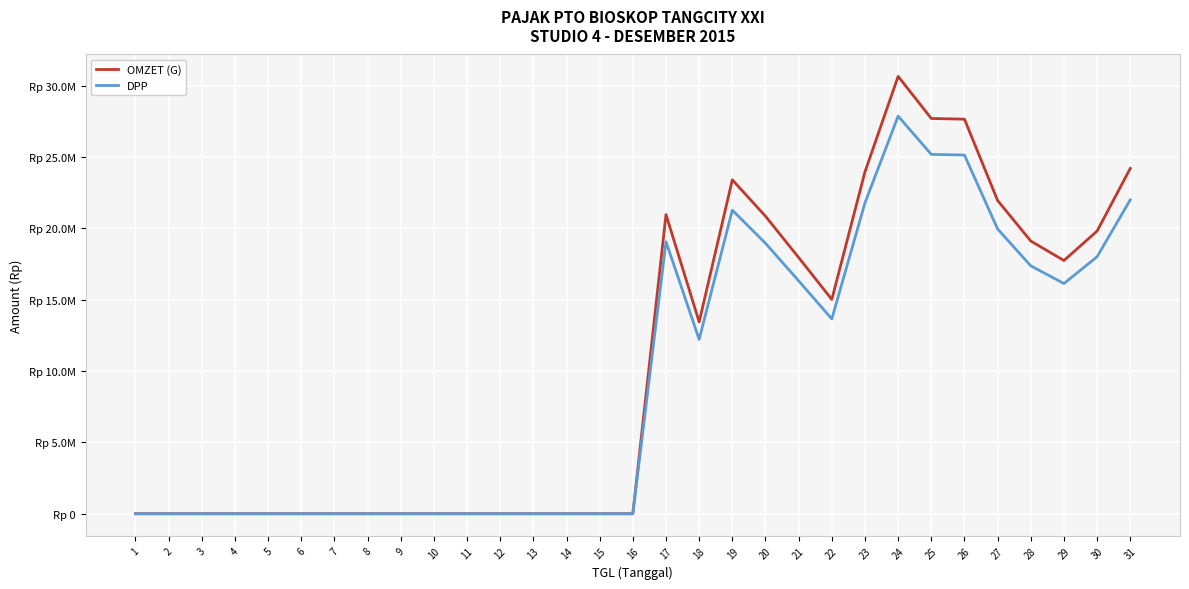

At which label does DPP reach its minimum?

1